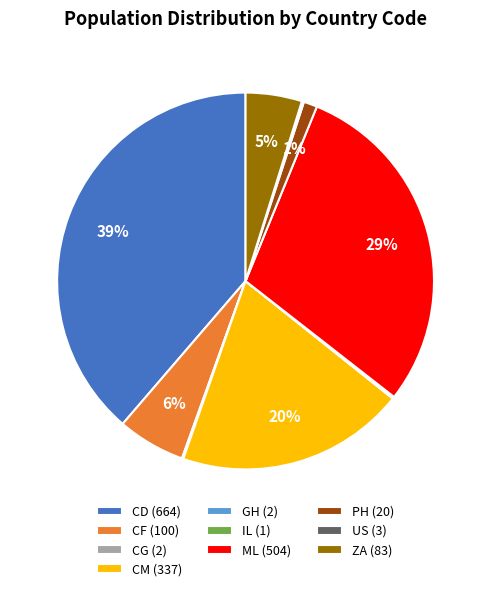

To the nearest percent, what portion does CD (664) represent?

39%